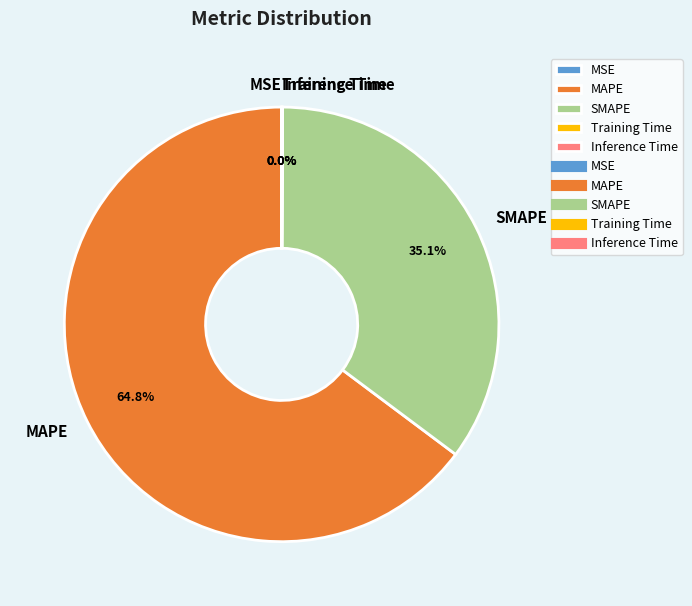

To the nearest percent, what portion does SMAPE represent?

35%